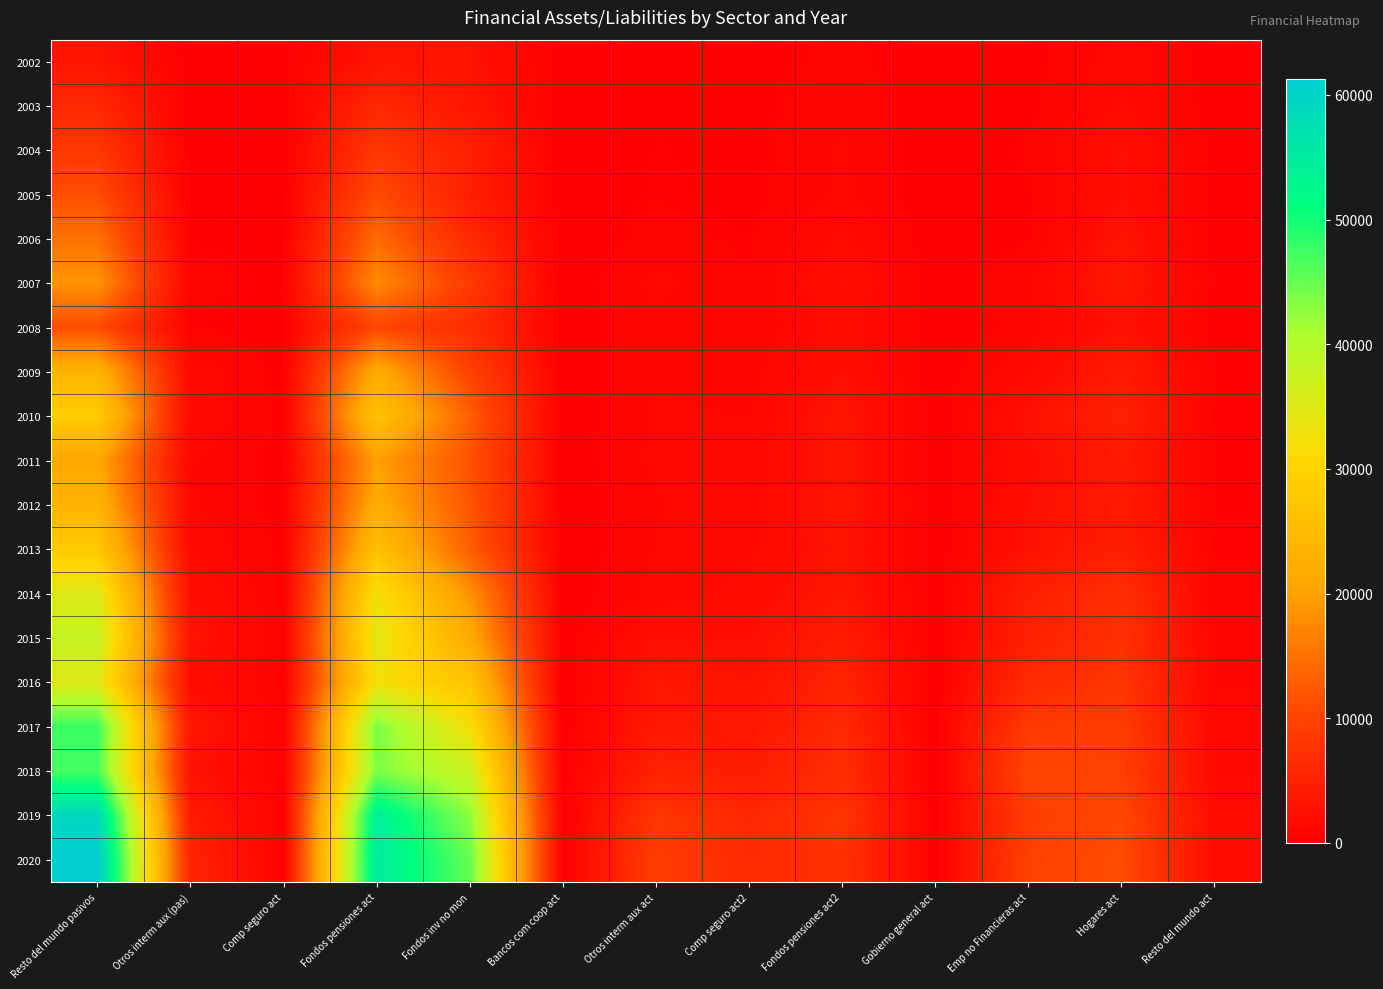

Which series has the largest total across all categories?

2020